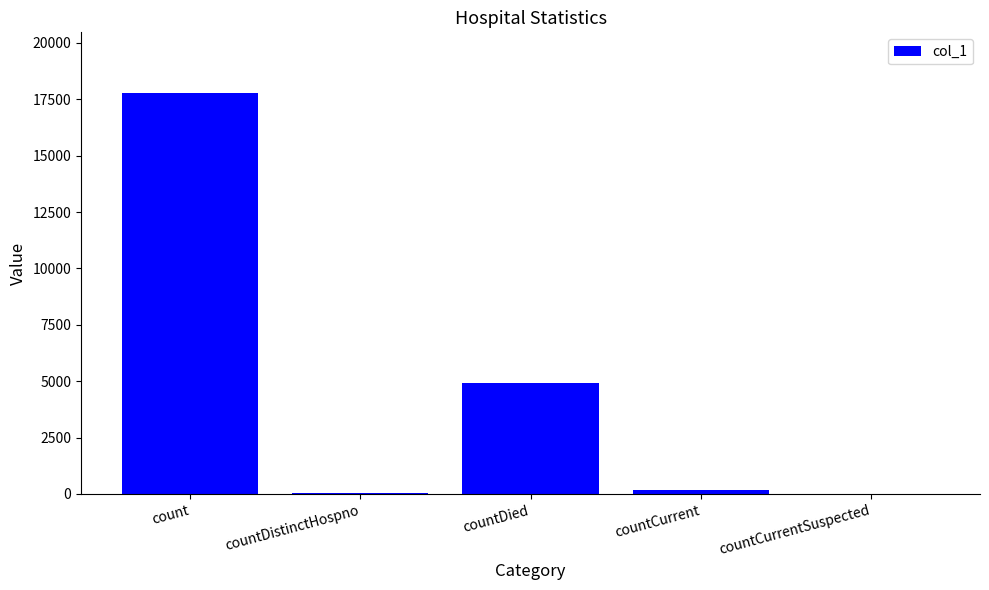

Is it true that the value at countCurrentSuspected is 8892?

False